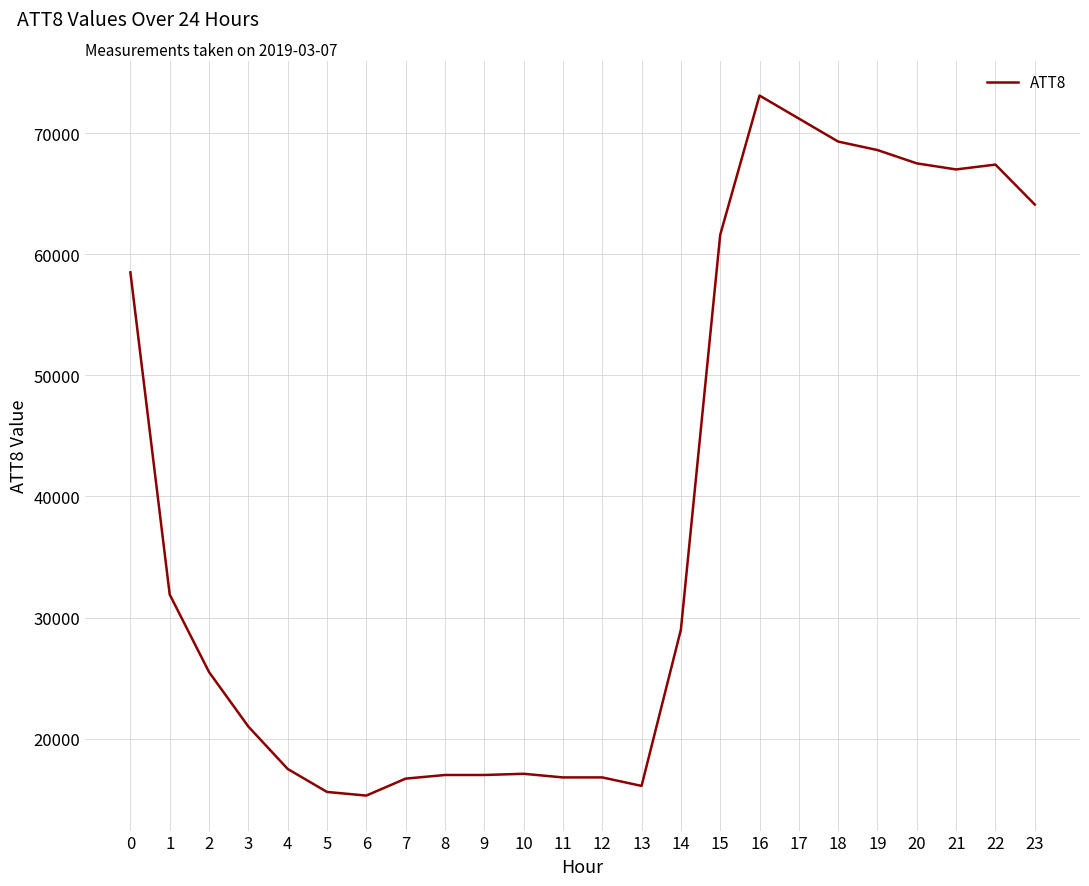

Between 2 and 12, which is larger?

2